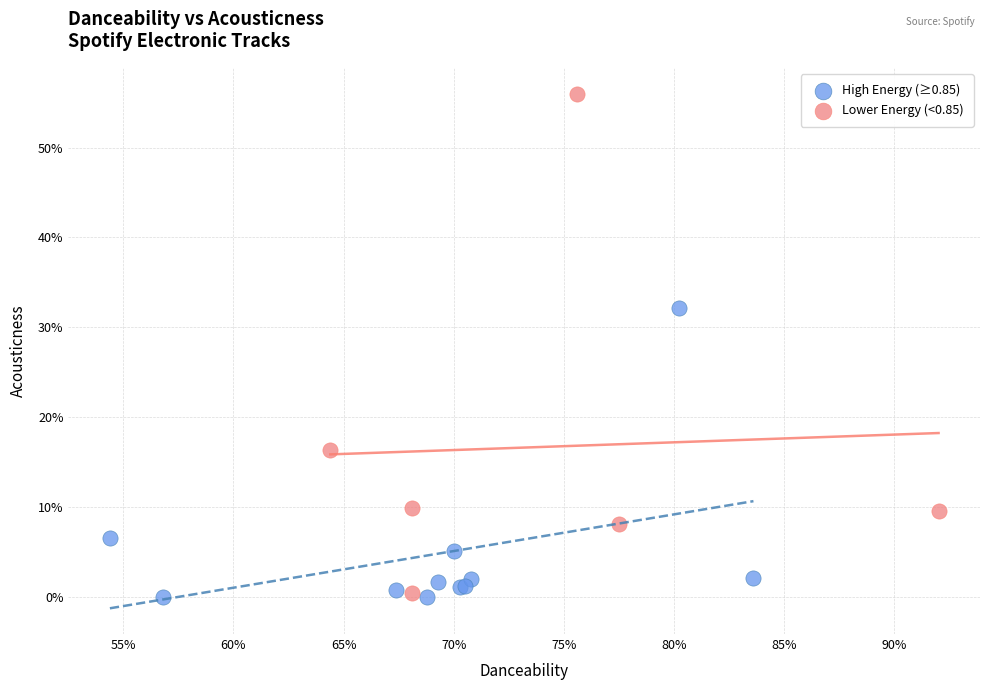

Which series has the widest spread of Y values?

Lower Energy (<0.85)